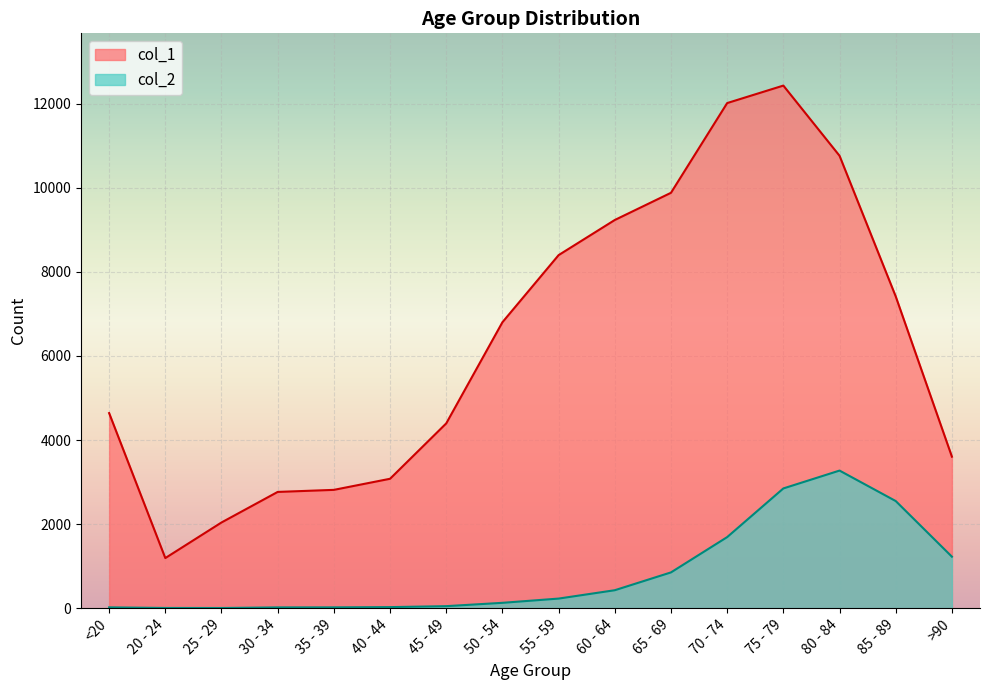

What is the difference between the col_2 values at >90 and 70 - 74?

466